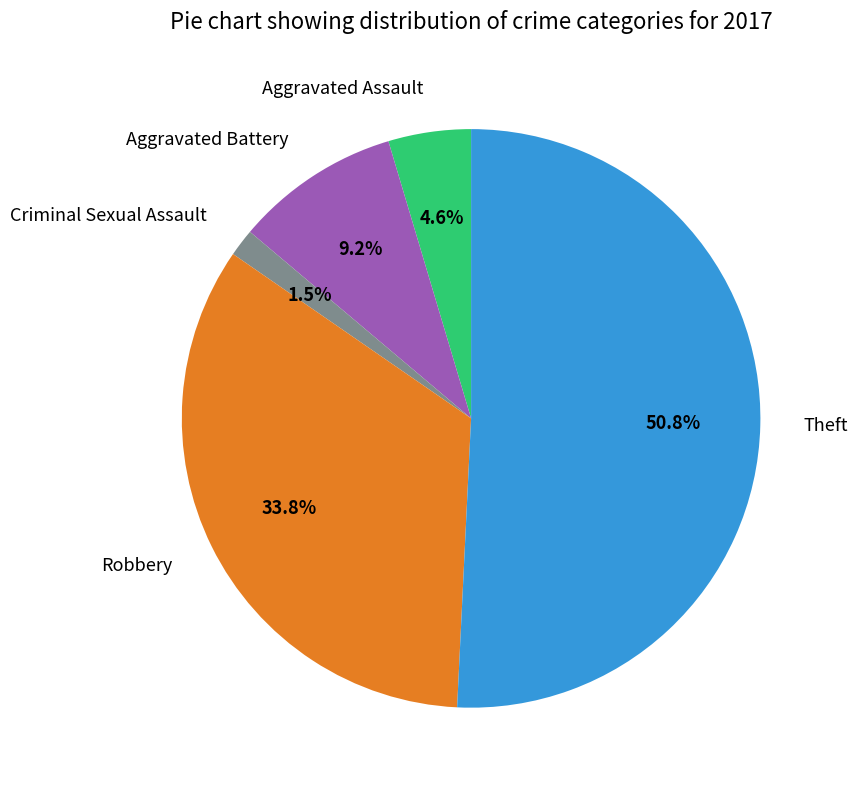

True or false: Robbery accounts for 25% of the total.

False